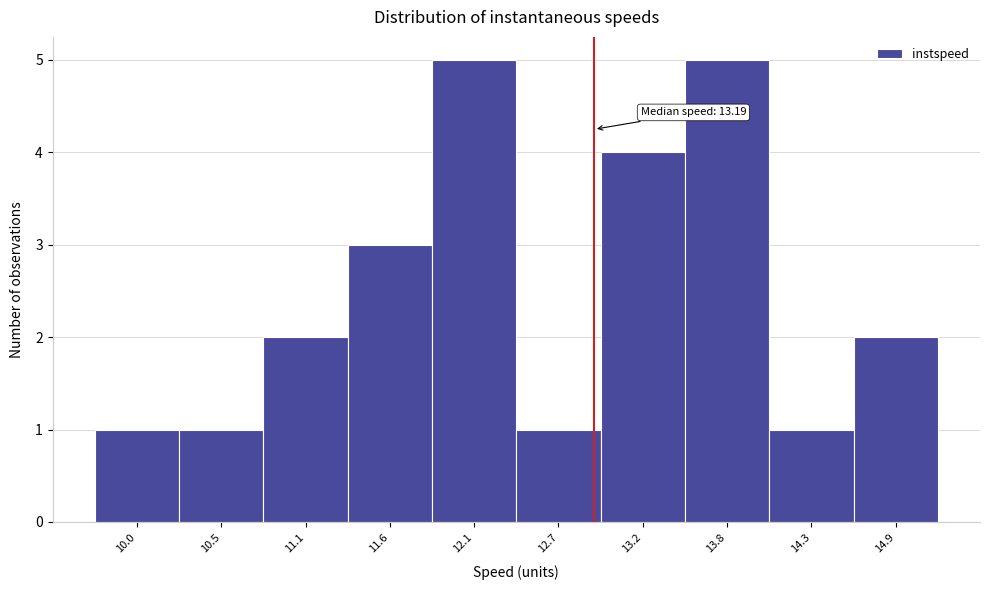

Reading left to right, list all the values displayed in this chart.

1	1	2	3	5	1	4	5	1	2